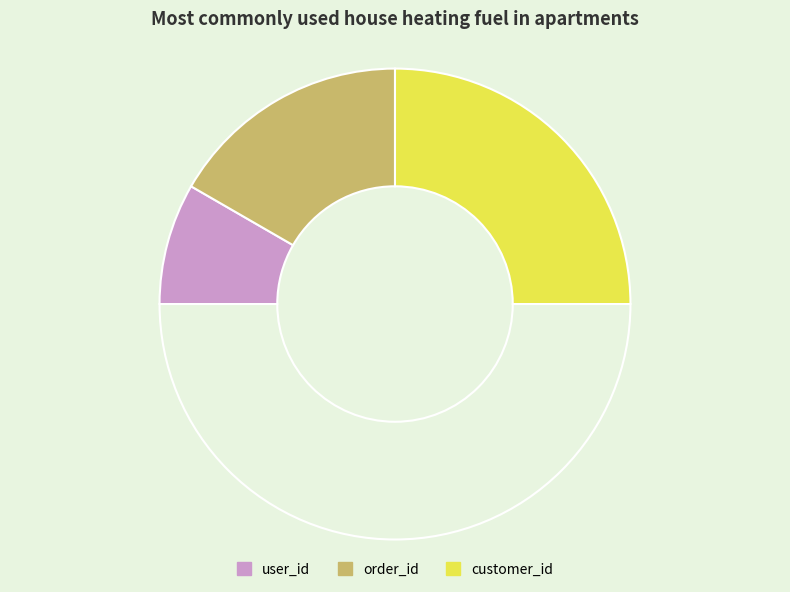

How many segments does this pie chart have?

4